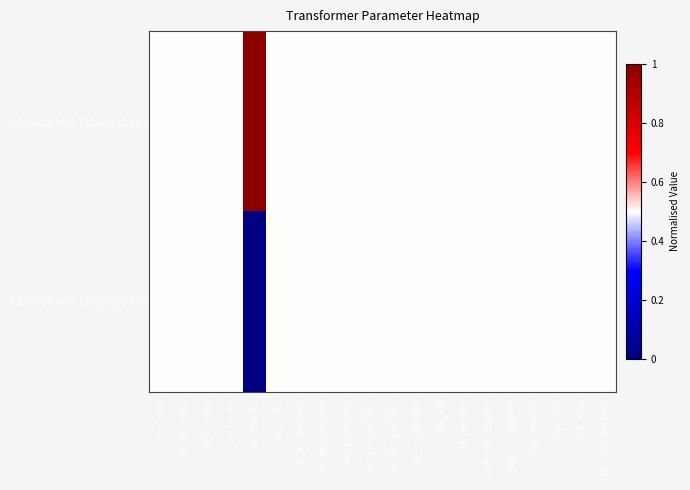

Reading right to left, extract all data points from this chart.

63/25/38 MVA 110/20/10 kV: tap_step_percent=0.5	tap_max=0.5	tap_min=0.5	tap_neutral=0.5	shift_lv_degree=0.5	shift_mv_degree=0.5	i0_percent=0.5	pfe_kw=0.5	vkr_lv_percent=0.5	vkr_mv_percent=0.5	vkr_hv_percent=0.5	vk_lv_percent=0.5	vk_mv_percent=0.5	vk_hv_percent=0.5	vn_lv_kv=0.5	vn_mv_kv=1.0	vn_hv_kv=0.5	sn_lv_mva=0.5	sn_mv_mva=0.5	sn_hv_mva=0.5
63/25/38 MVA 110/10/10 kV: tap_step_percent=0.5	tap_max=0.5	tap_min=0.5	tap_neutral=0.5	shift_lv_degree=0.5	shift_mv_degree=0.5	i0_percent=0.5	pfe_kw=0.5	vkr_lv_percent=0.5	vkr_mv_percent=0.5	vkr_hv_percent=0.5	vk_lv_percent=0.5	vk_mv_percent=0.5	vk_hv_percent=0.5	vn_lv_kv=0.5	vn_mv_kv=0.0	vn_hv_kv=0.5	sn_lv_mva=0.5	sn_mv_mva=0.5	sn_hv_mva=0.5